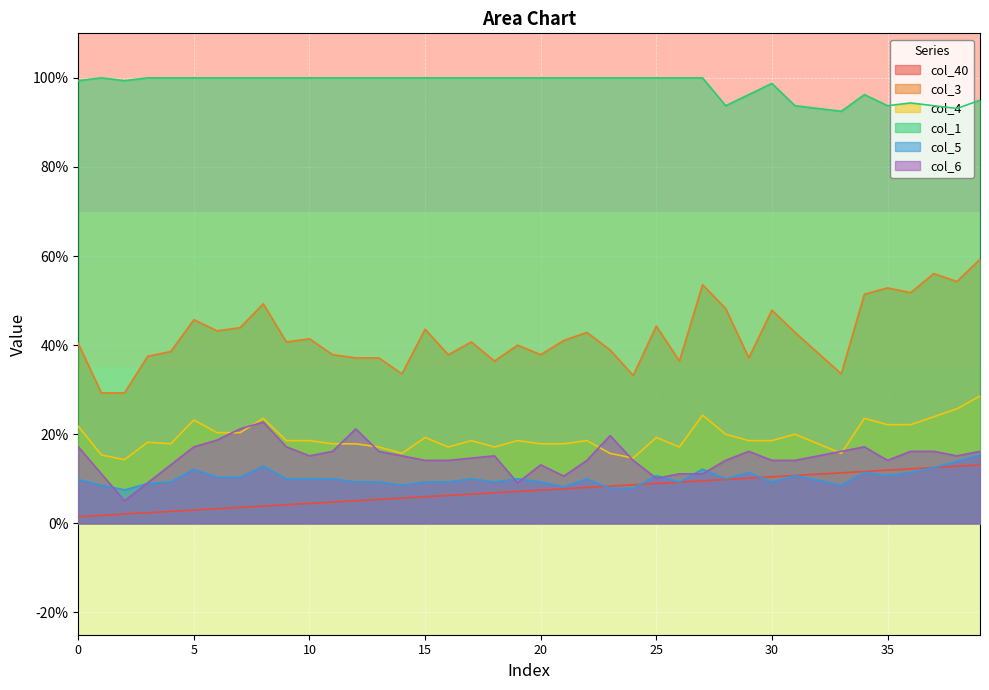

Is it true that col_3 equals 0.4 at 4?

True